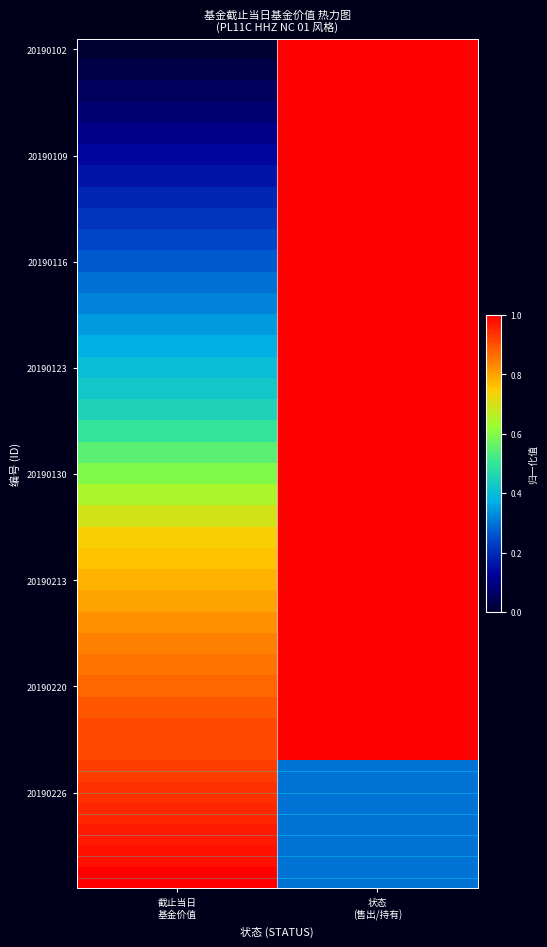

Which category has the lowest value across all series?

截止当日
基金价值